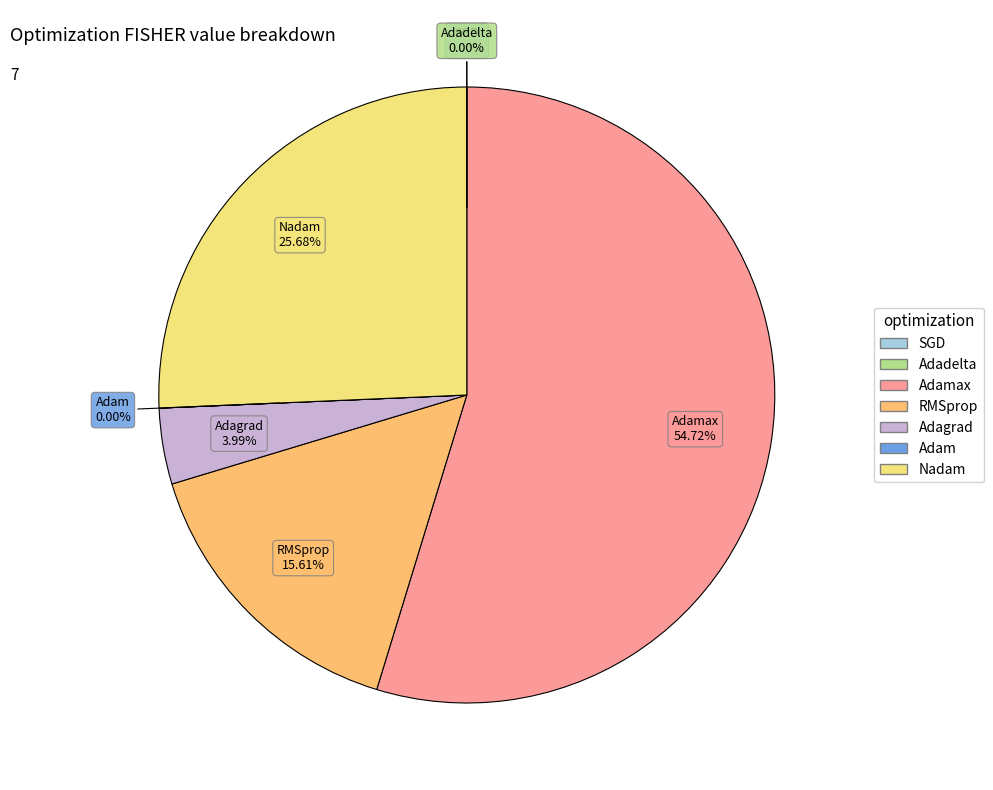

Is there a majority slice in this chart?

Yes